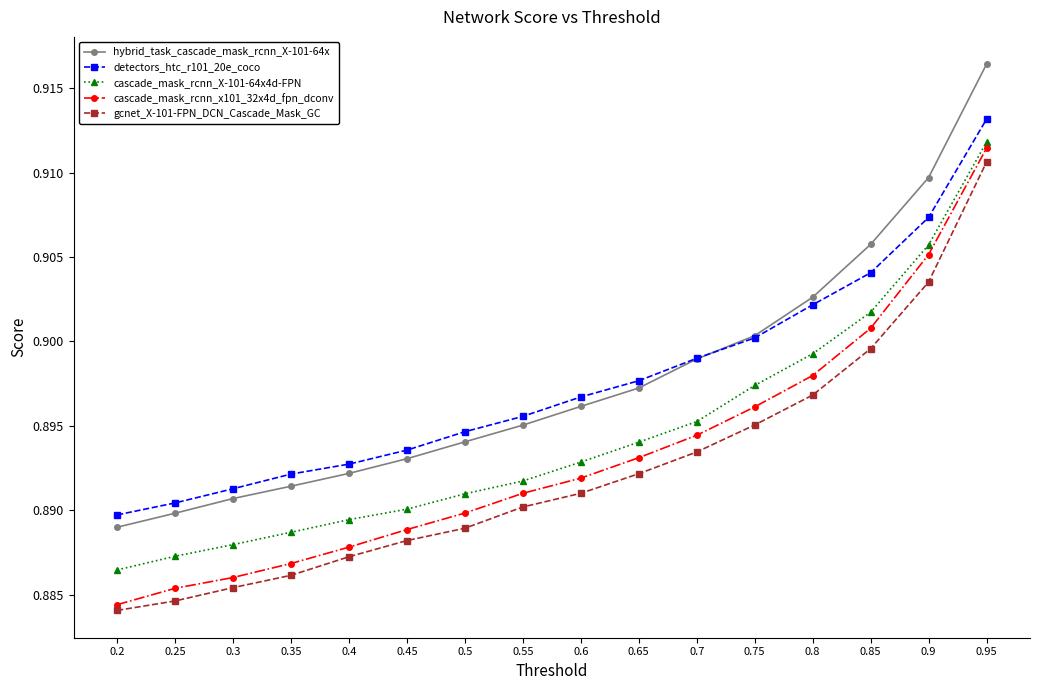

What are all the series names shown in the legend?

hybrid_task_cascade_mask_rcnn_X-101-64x, detectors_htc_r101_20e_coco, cascade_mask_rcnn_X-101-64x4d-FPN, cascade_mask_rcnn_x101_32x4d_fpn_dconv, gcnet_X-101-FPN_DCN_Cascade_Mask_GC